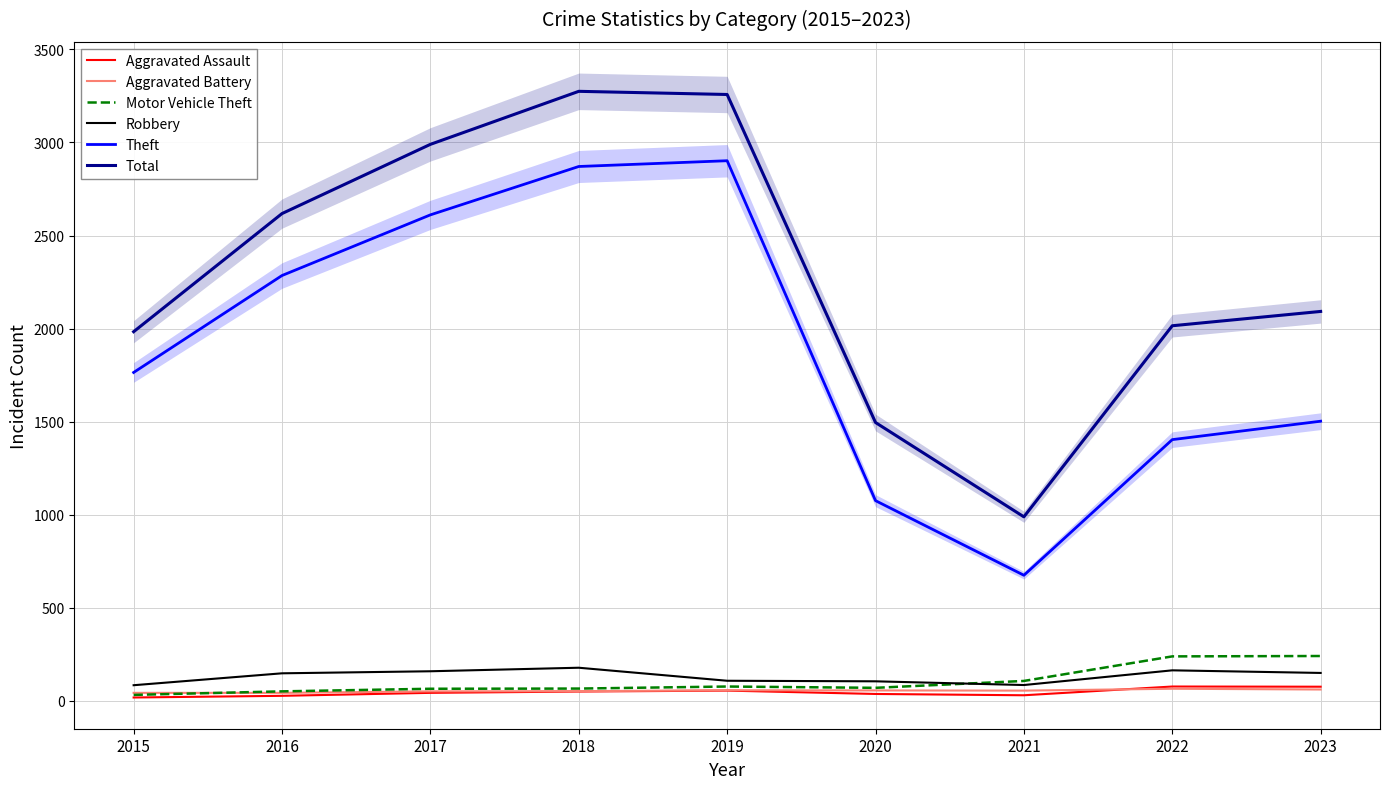

How many interior local valleys does the Theft series have?

1